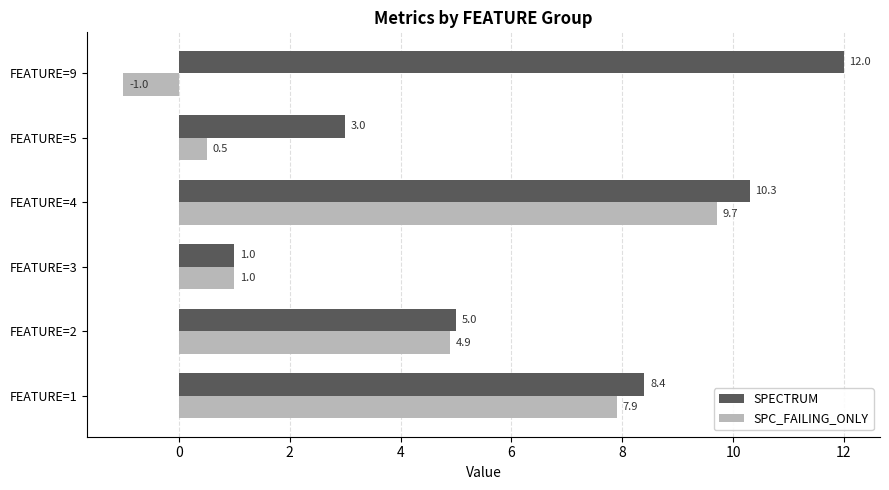

What is the maximum value for SPC_FAILING_ONLY?

9.7